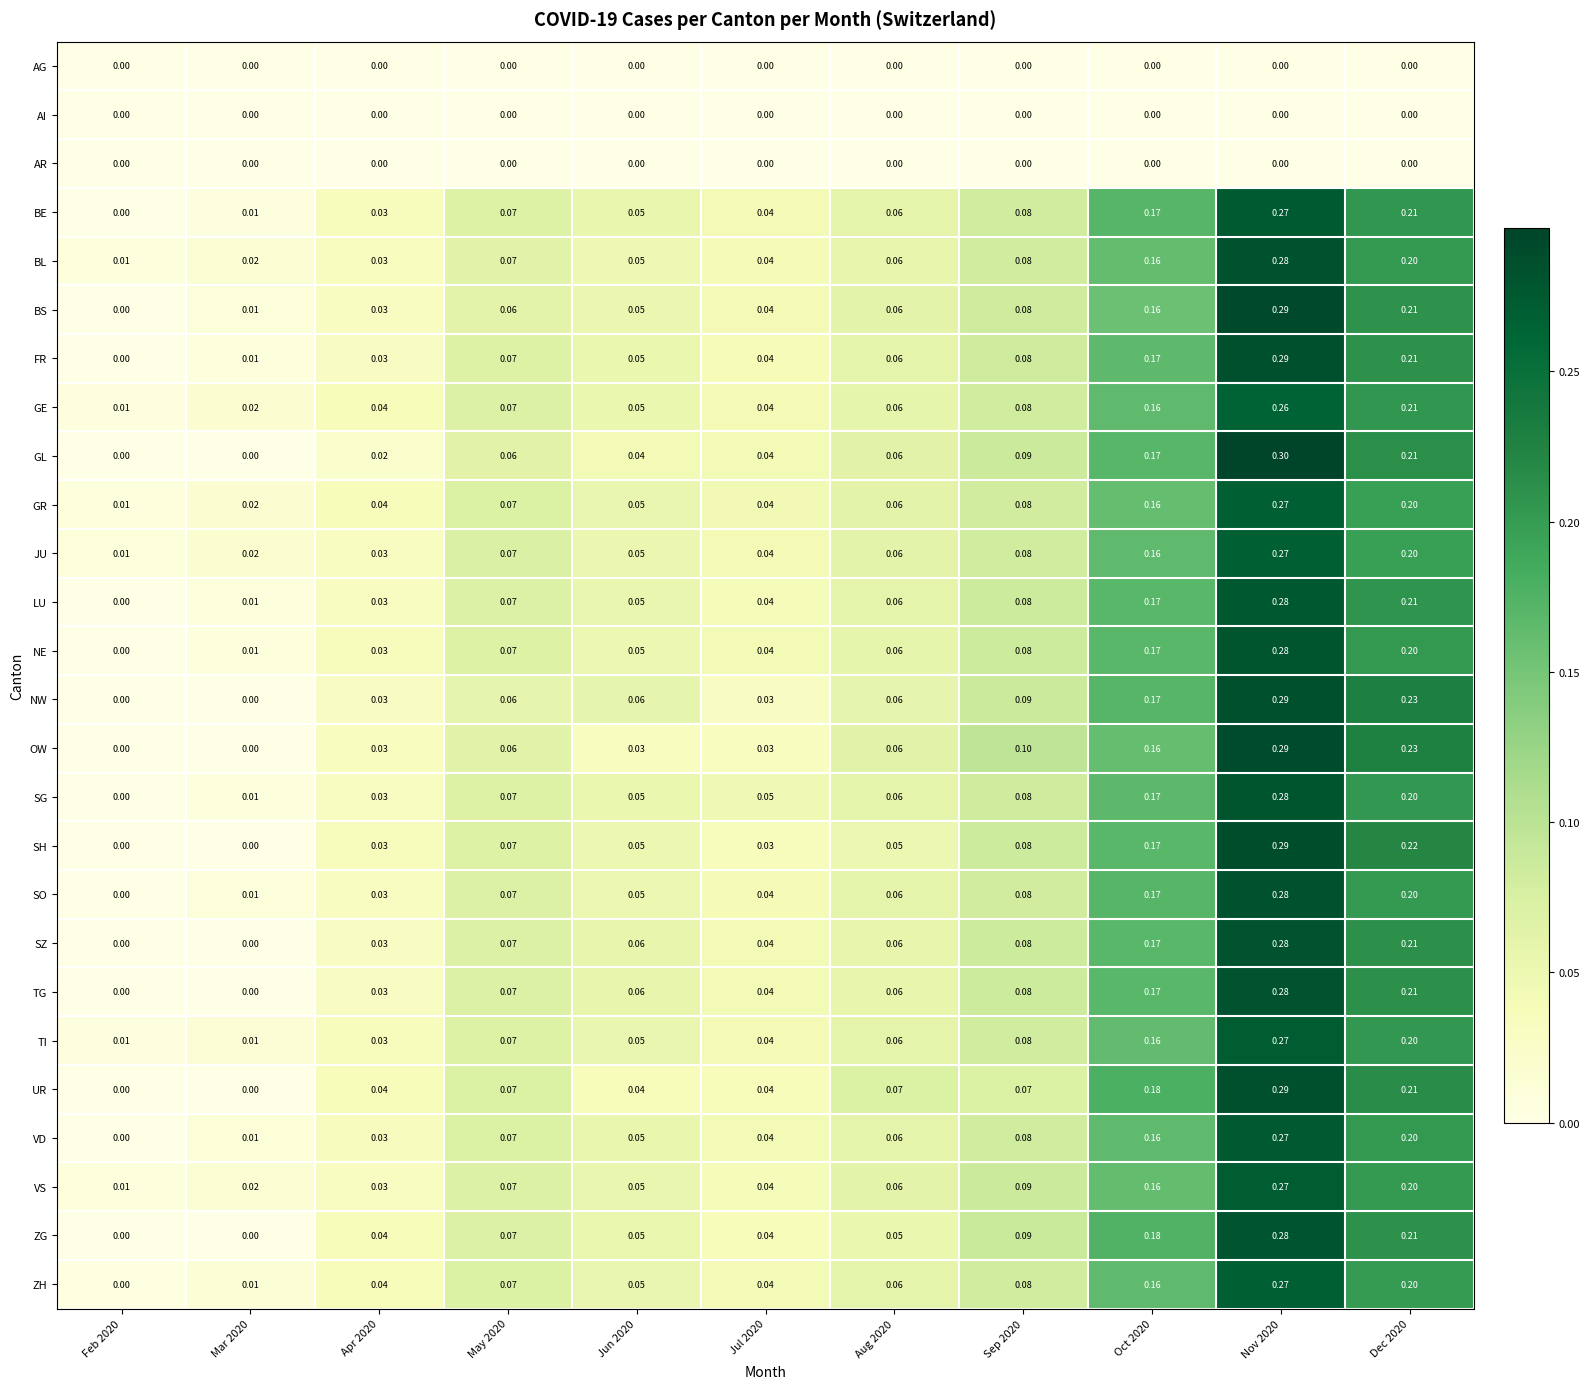

Which series has the largest range (max minus min)?

GL